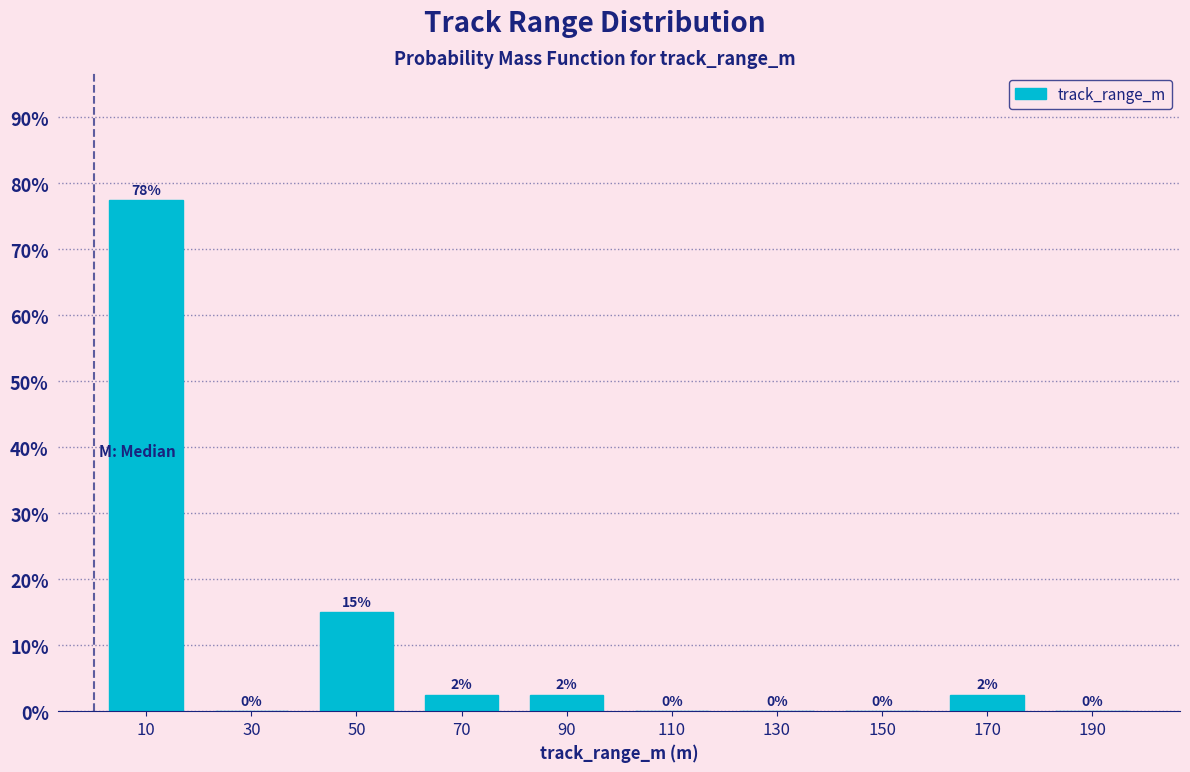

Which range on the x-axis has the tallest bar?

0 to 20